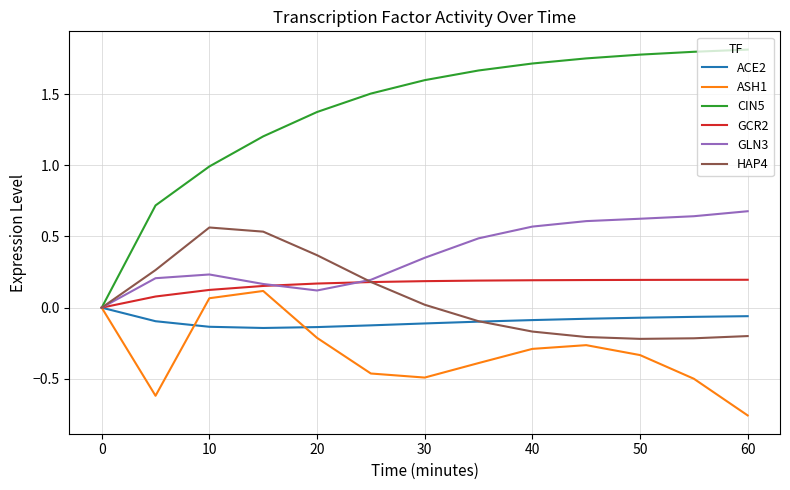

Which series has the widest spread of values?

CIN5